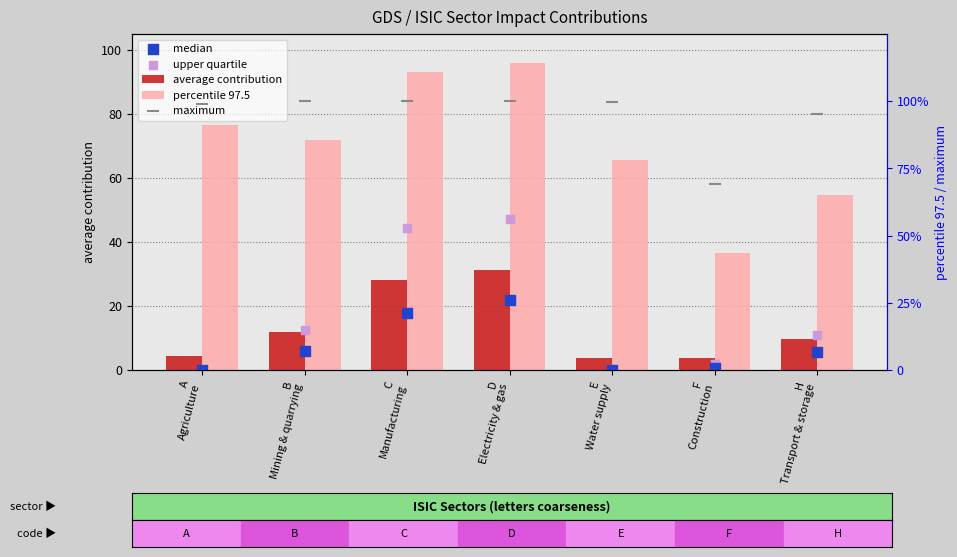

Which series contains the lowest Y value?

median